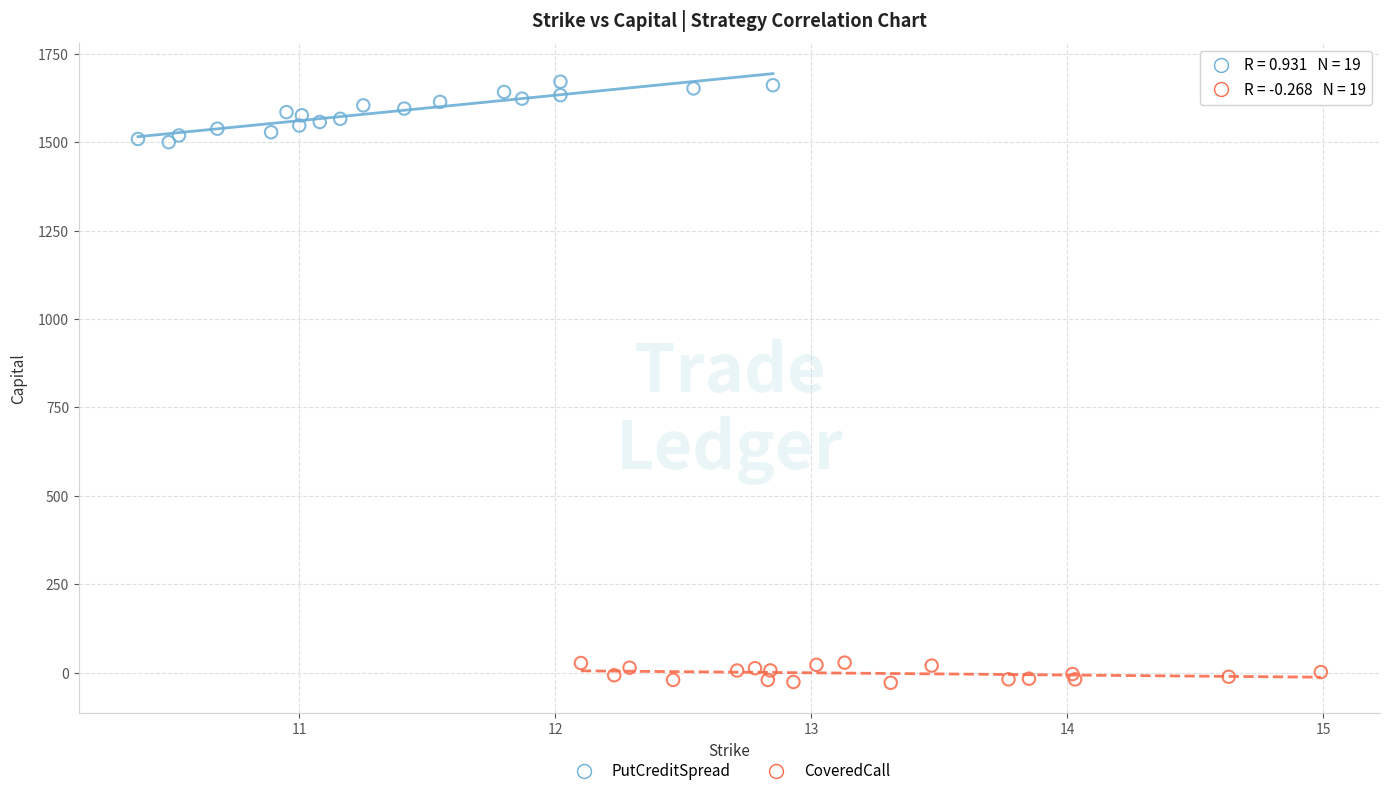

Which series has the widest spread of Y values?

PutCreditSpread